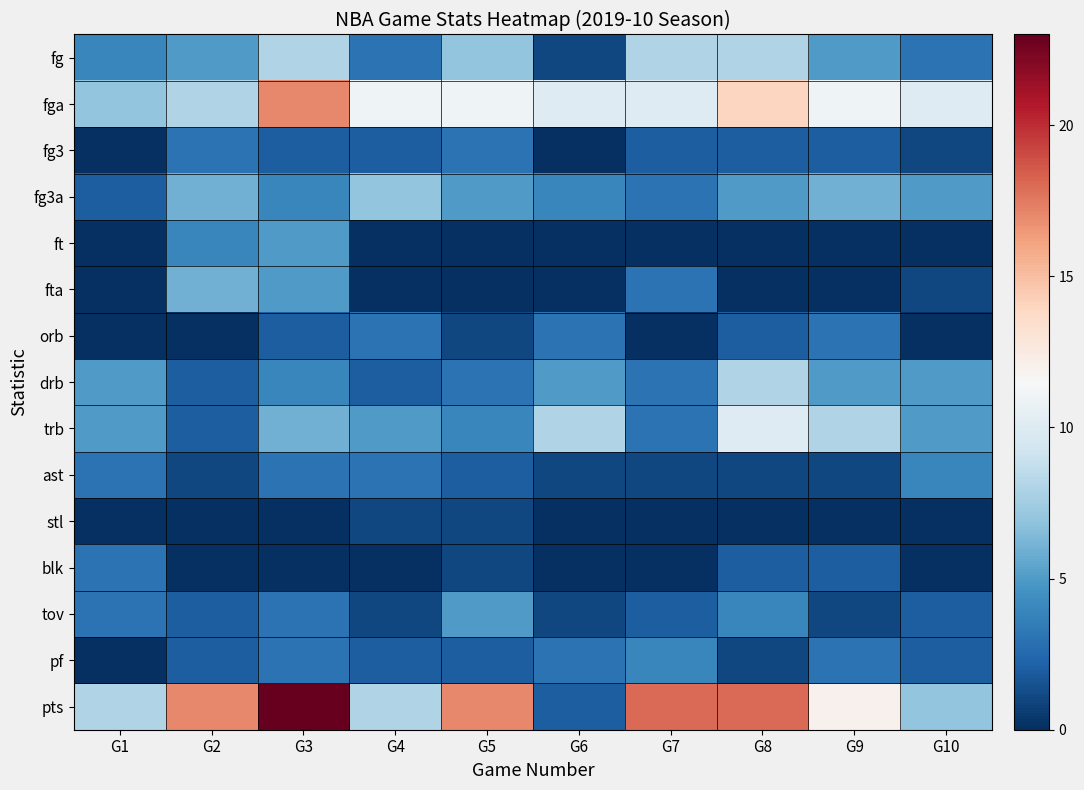

Rank the series by their maximum value, from lowest to highest.

stl, fg3, orb, blk, ast, pf, ft, tov, fta, fg3a, fg, drb, trb, fga, pts